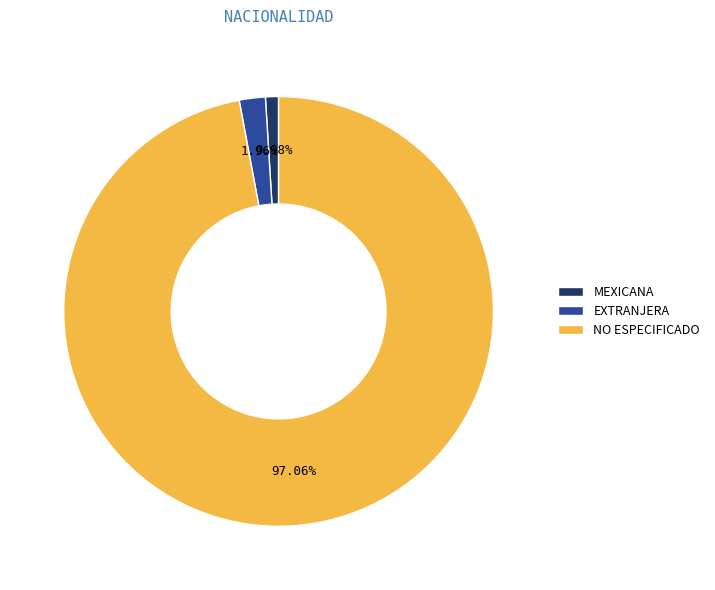

Which category has the smallest portion of the pie?

MEXICANA